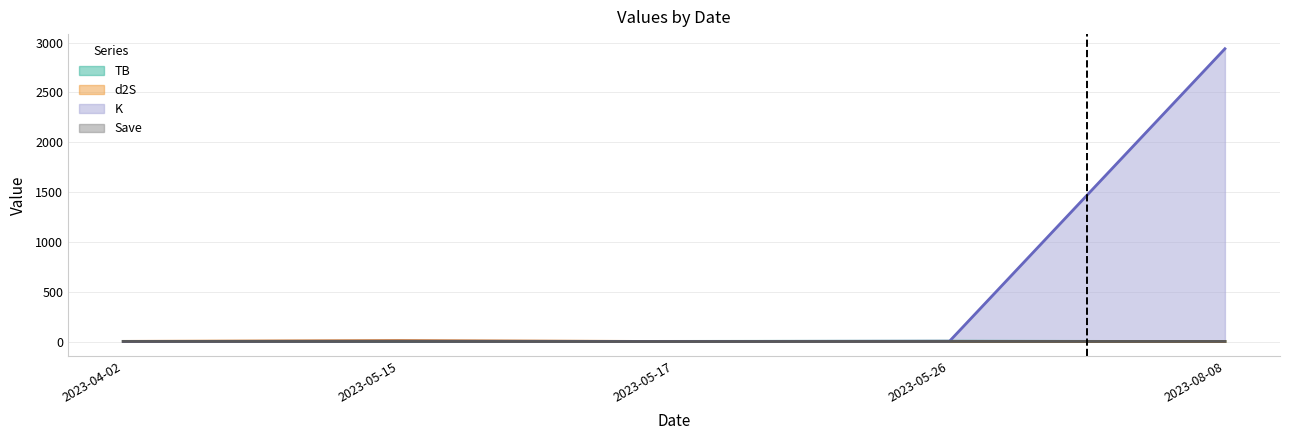

Which label corresponds to the largest value in the chart?

2023-08-08